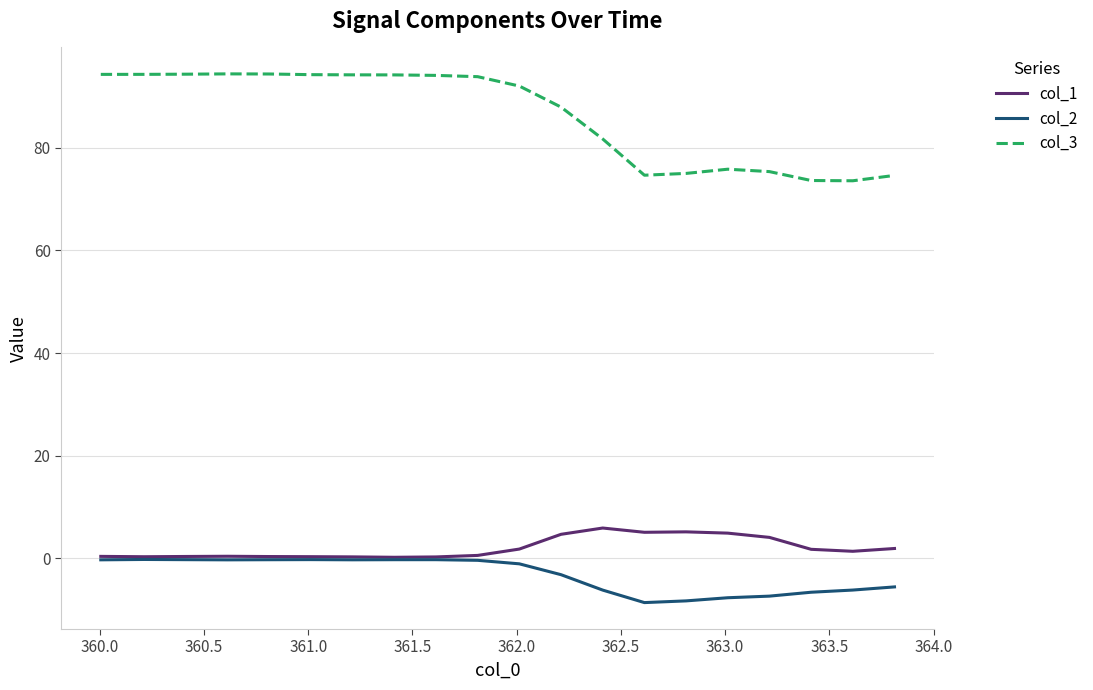

True or false: col_1 and col_3 cross at least once.

False